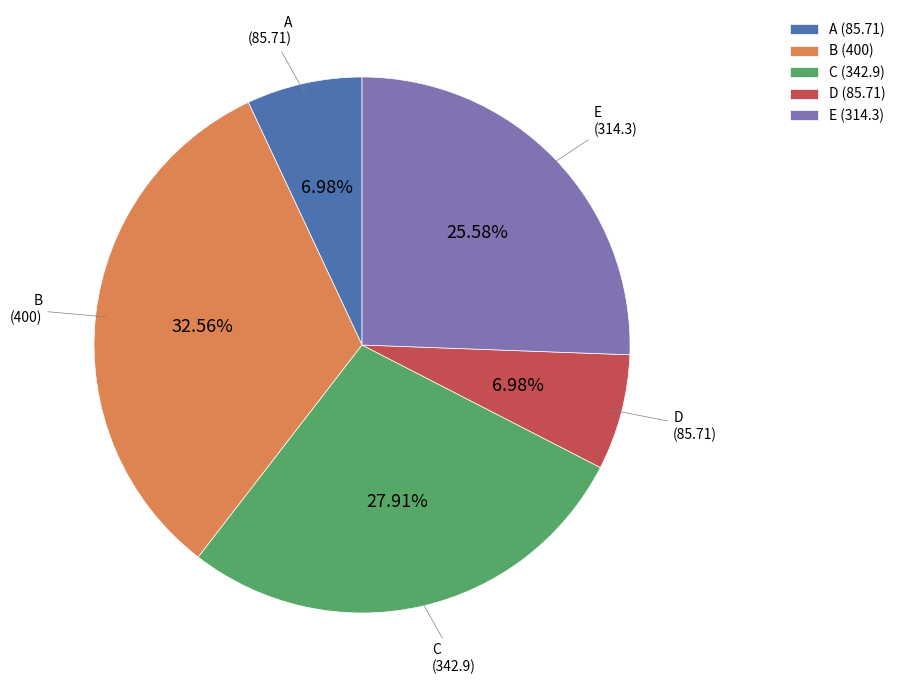

What percentage is the D slice, to the nearest percent?

7%